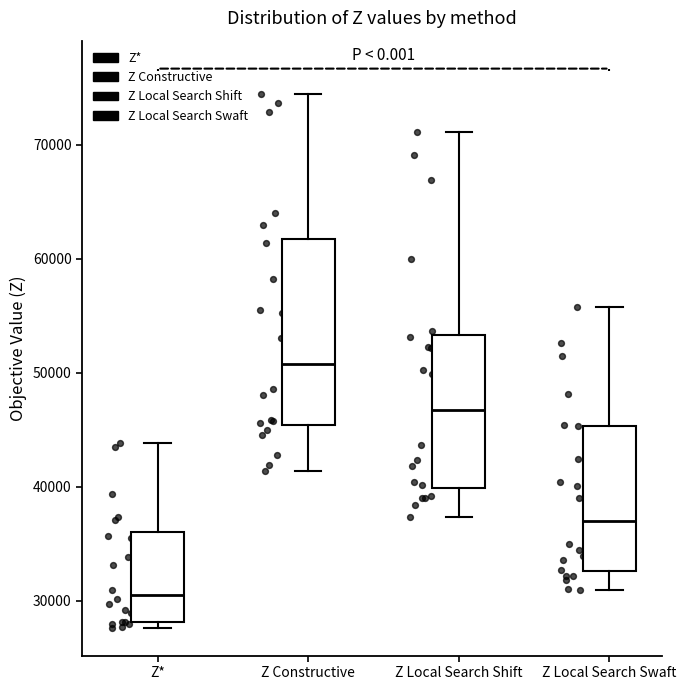

Where is the lower edge of the box for Z Local Search Shift on the y-axis? The values are not printed on the chart, so give them approximately, as read against the axis.

40000